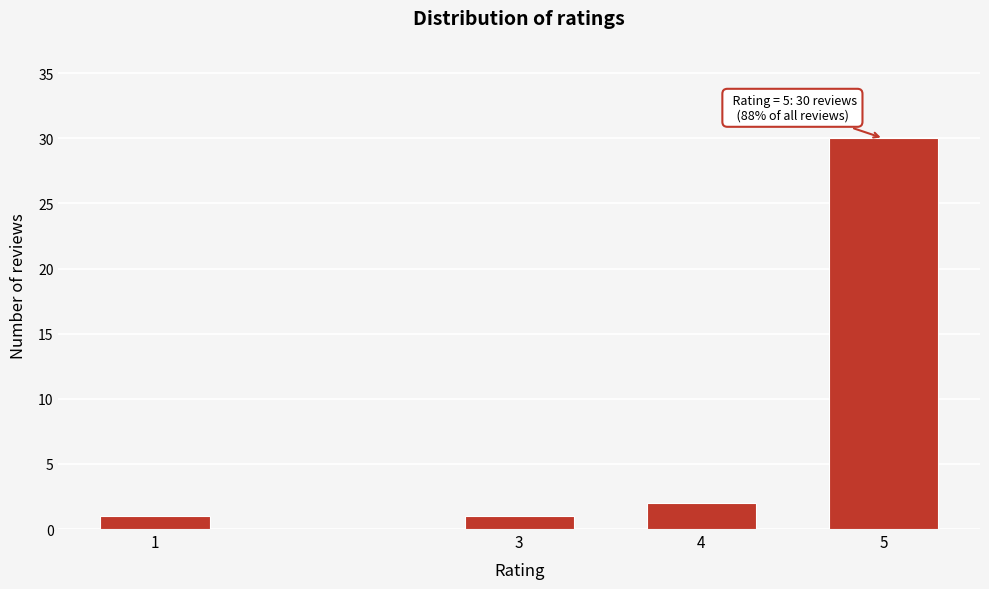

Reading left to right, transcribe all the data shown in this chart.

1	1	2	30